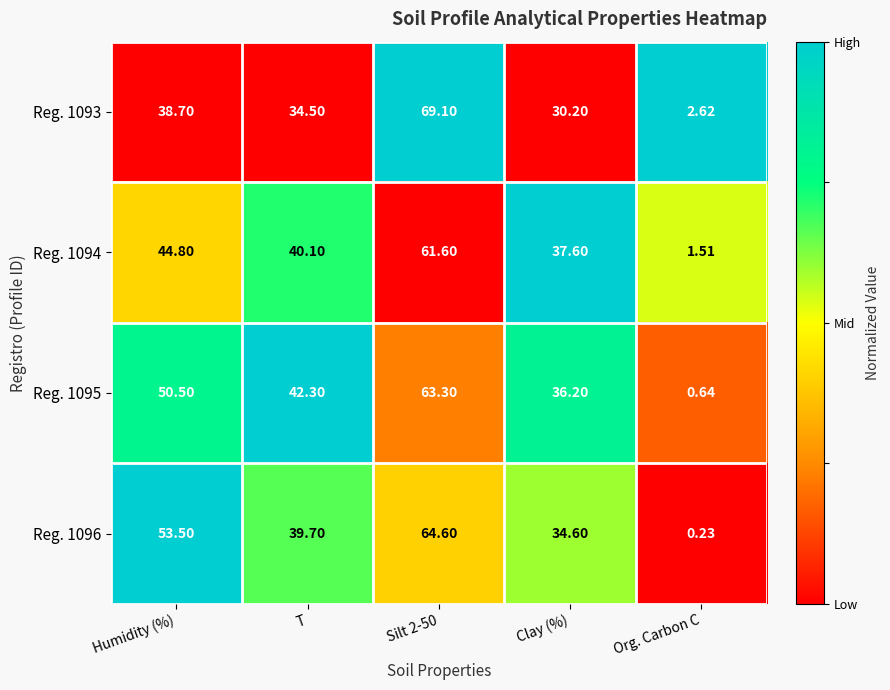

Where is Reg. 1096 nearest to the value 32?

Clay (%)